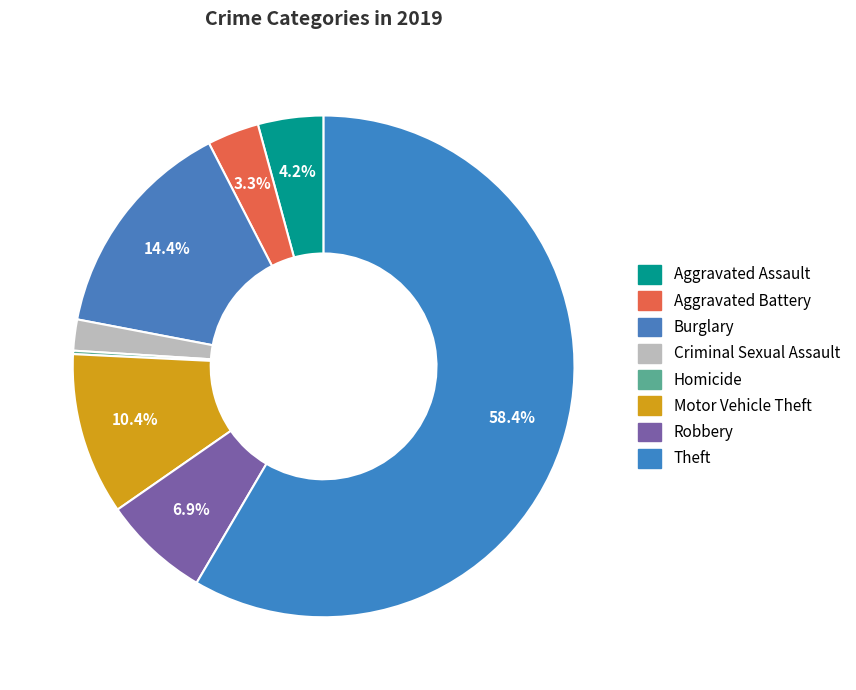

Rank the categories by value from highest to lowest.

Theft, Burglary, Motor Vehicle Theft, Robbery, Aggravated Assault, Aggravated Battery, Criminal Sexual Assault, Homicide